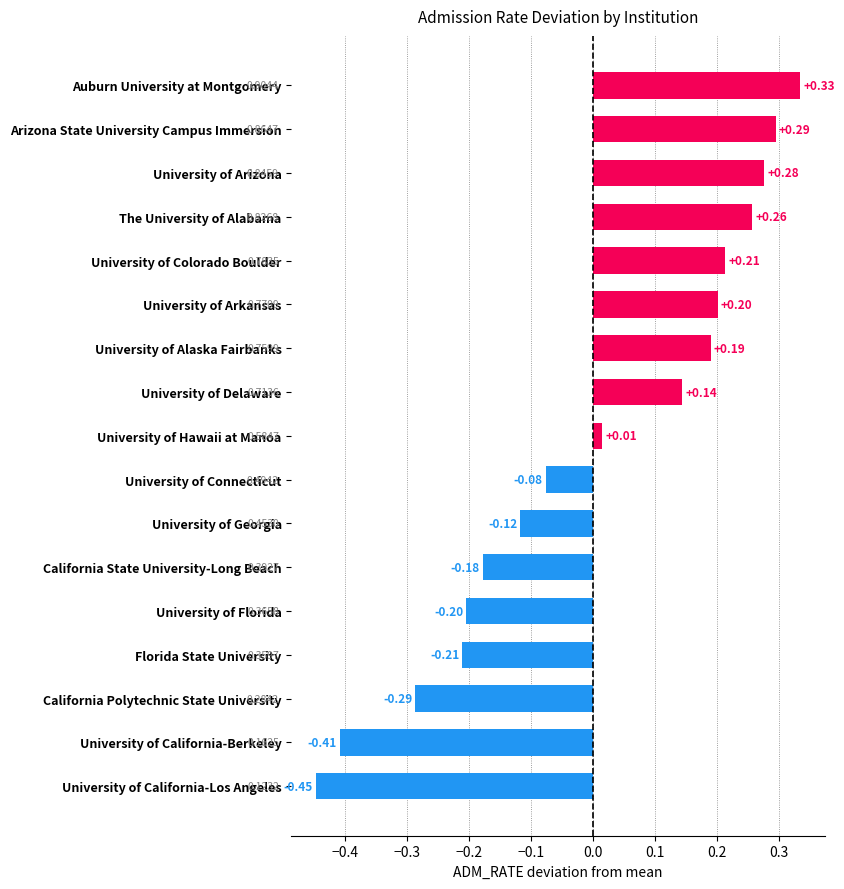

At which label is the value closest to 0?

University of Hawaii at Manoa